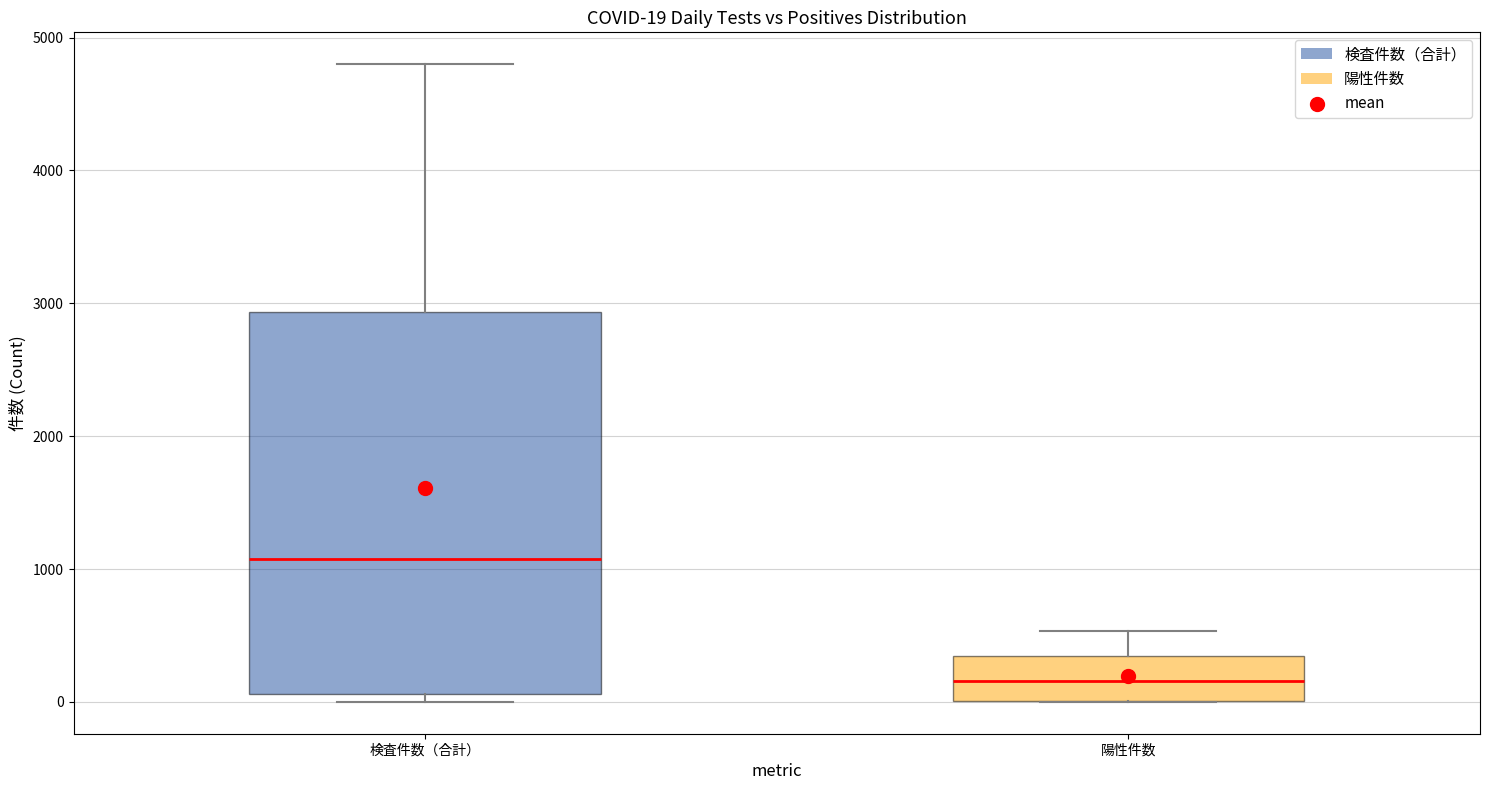

Which box is the tallest, from its lower edge to its upper edge?

検査件数（合計）